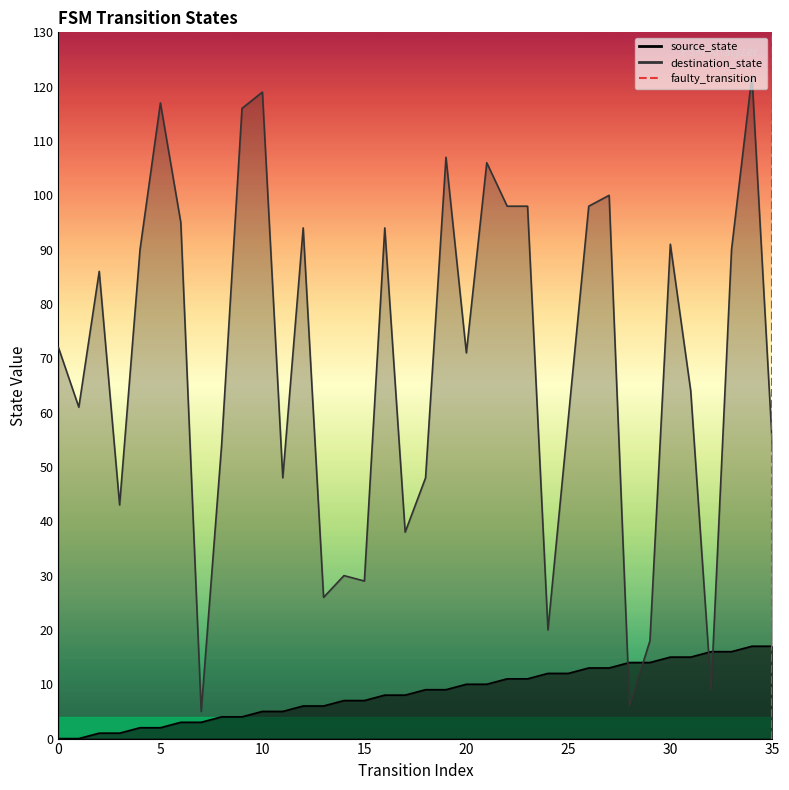

At which label is source_state closest to 8?

16